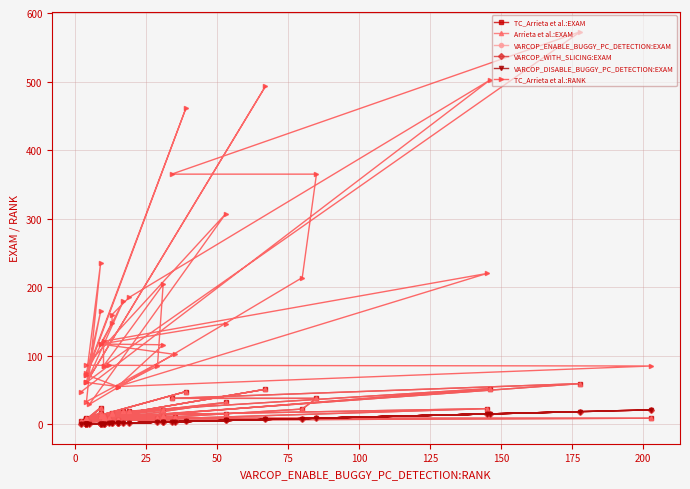

What is the difference between the maximum and minimum values in the TC_Arrieta et al.:RANK series?

544.0